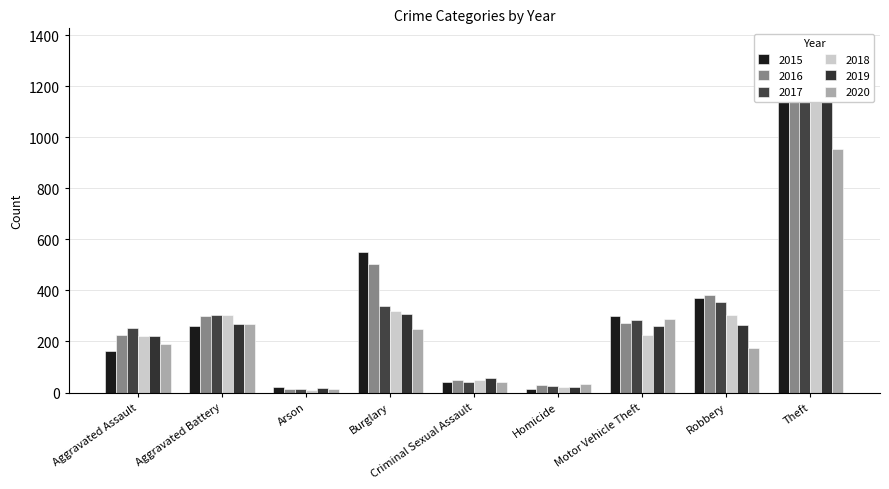

Which has a higher value, Criminal Sexual Assault or Homicide?

Criminal Sexual Assault